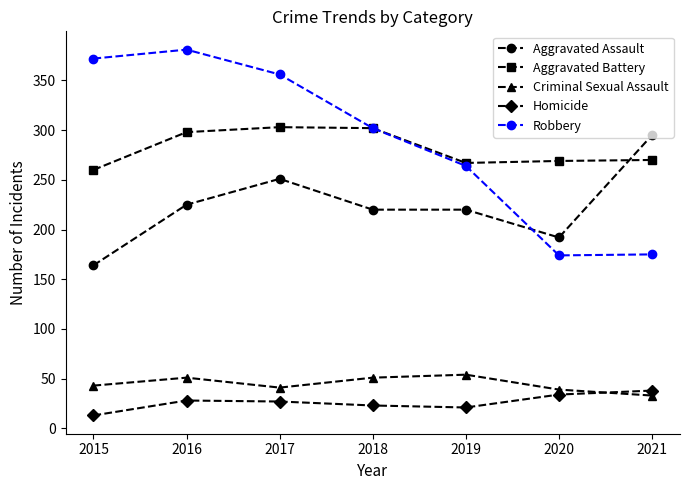

What is the value of the Homicide point at the 4th from the left?

23